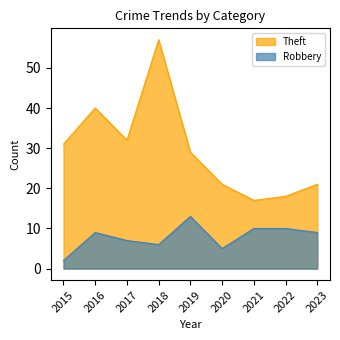

What is the spread (max minus min) of values at 2017?

25